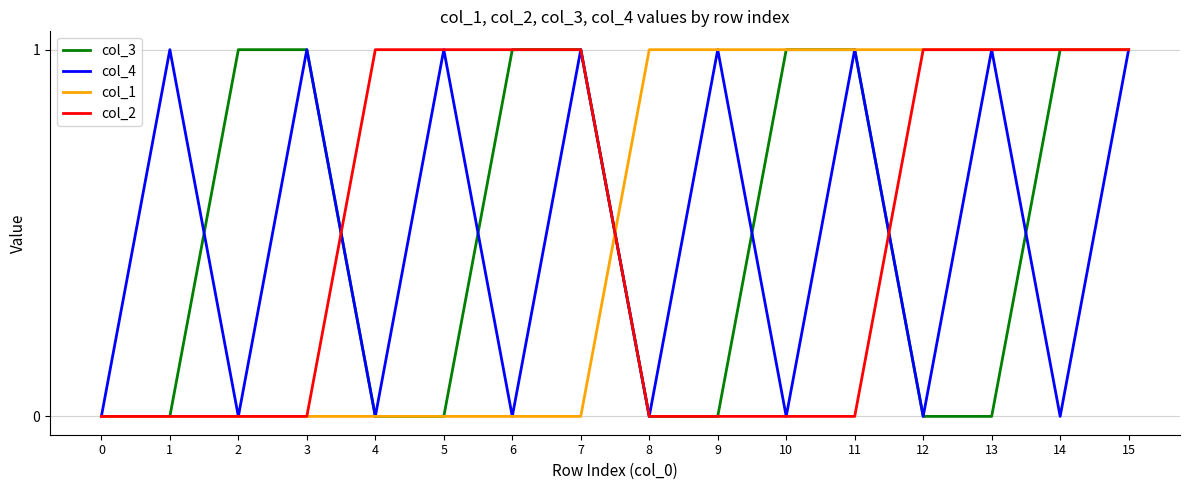

What is the total value across all series at 15?

4